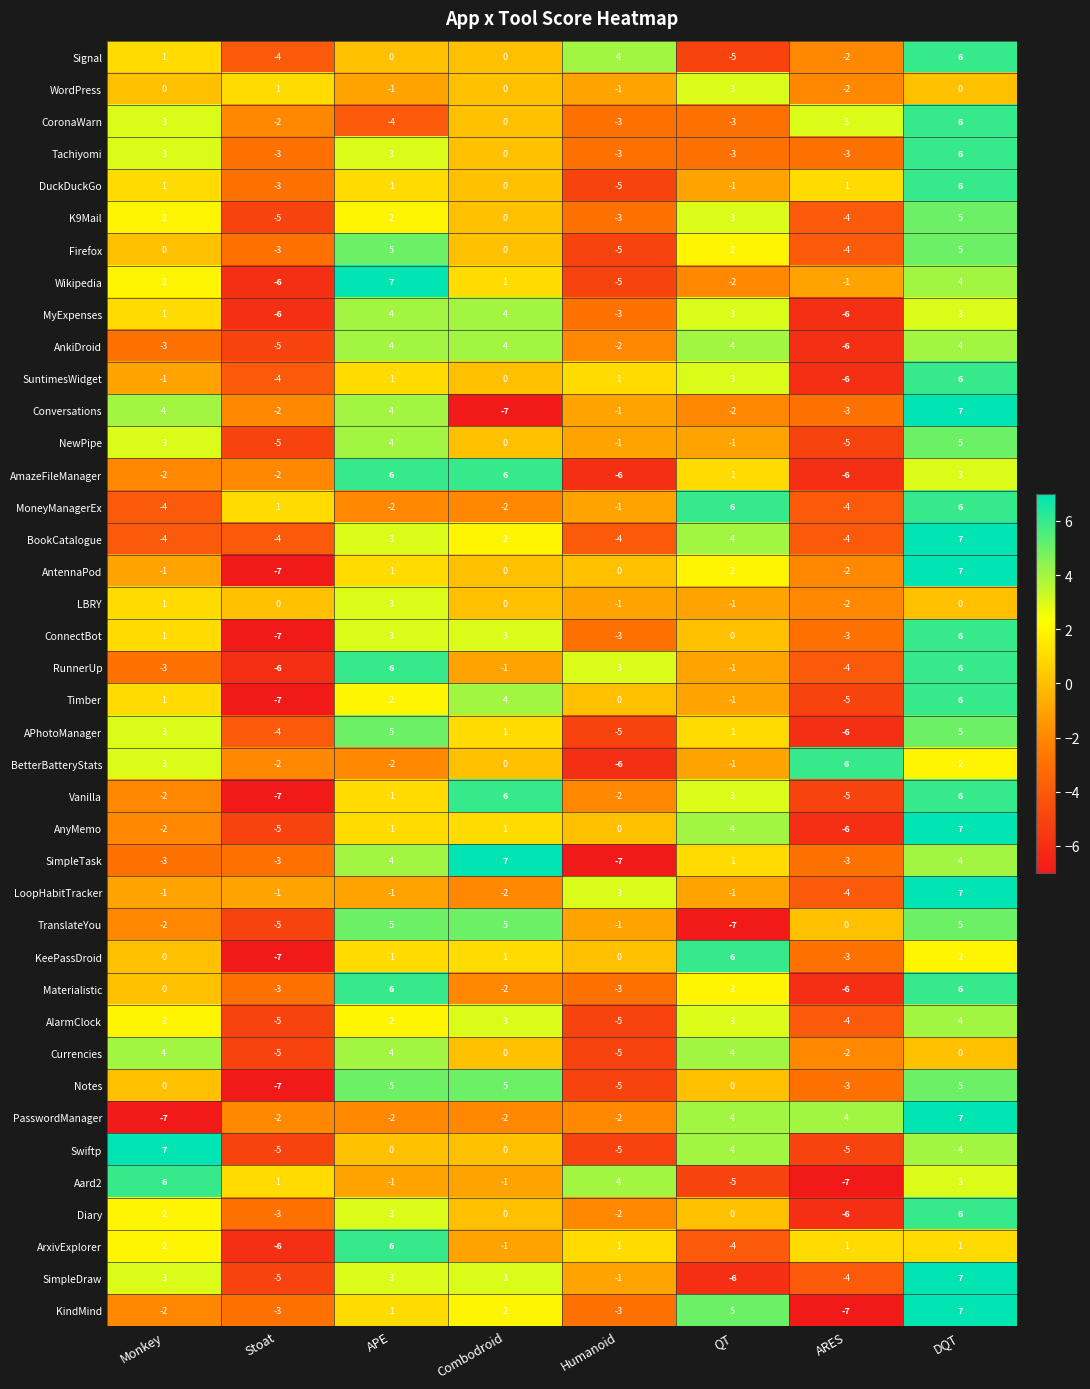

What is the spread (max minus min) of values at DQT?

7